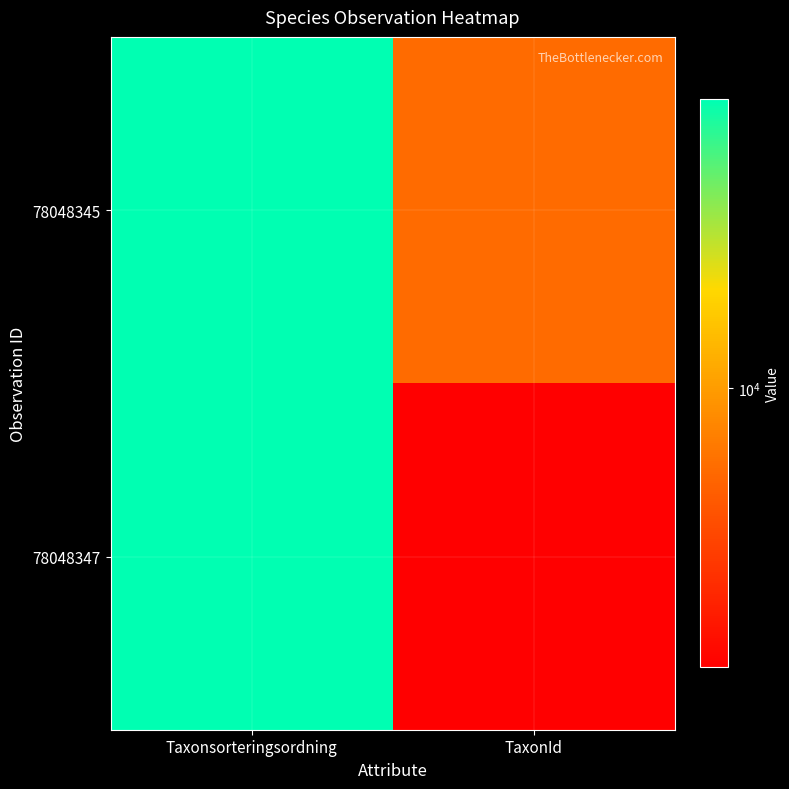

Which series has the largest total across all categories?

78048345